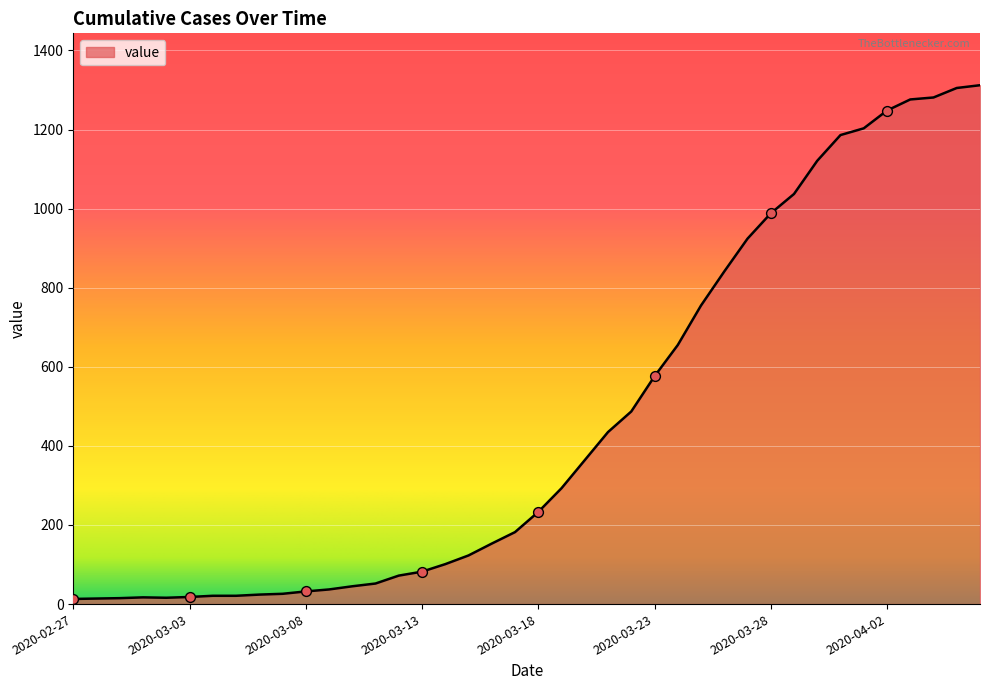

What is the greatest value displayed?

1312